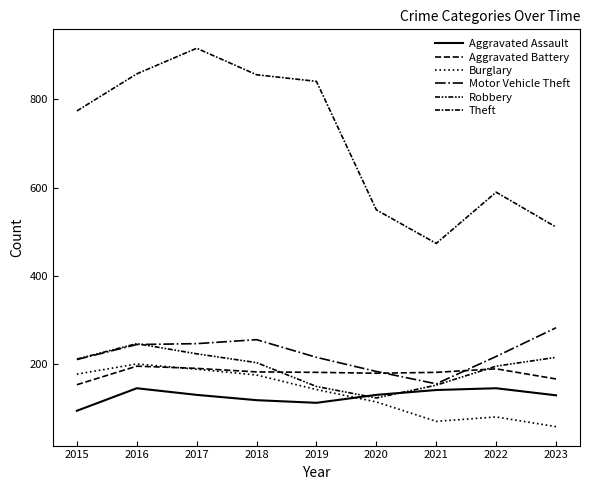

Rank the categories by Theft value from highest to lowest.

2017, 2016, 2018, 2019, 2015, 2022, 2020, 2023, 2021